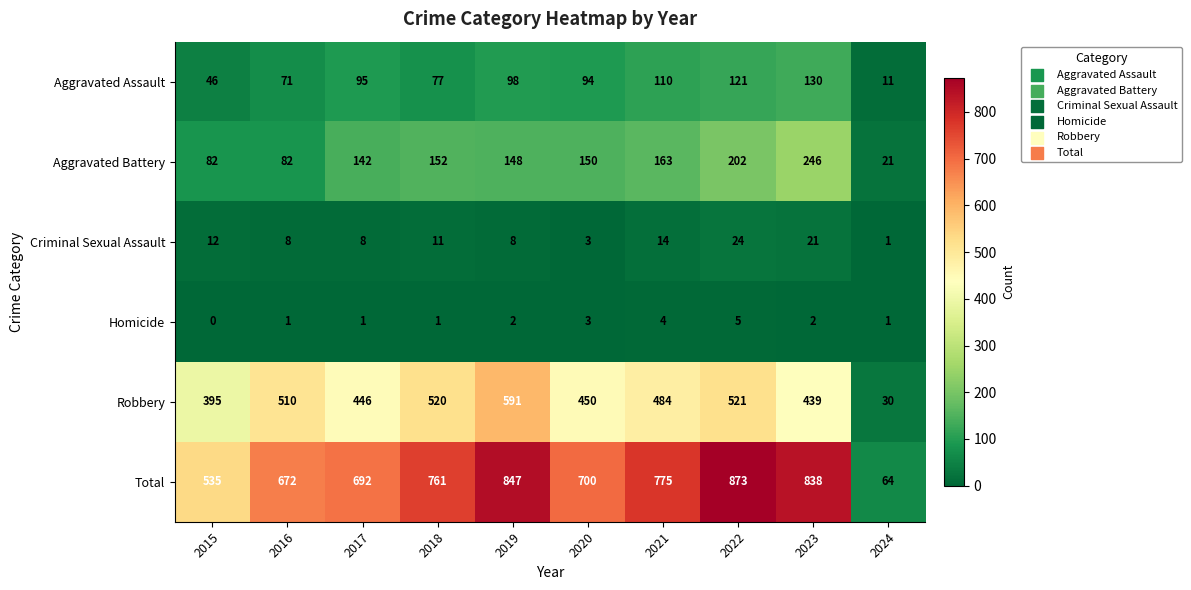

The Total series shows 1179 at 2017. True or false?

False